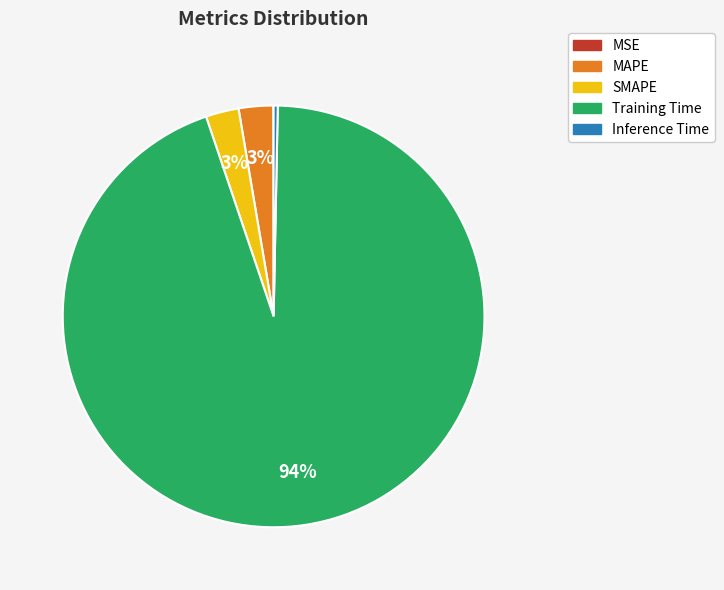

To the nearest percent, what is the average slice percentage?

20%